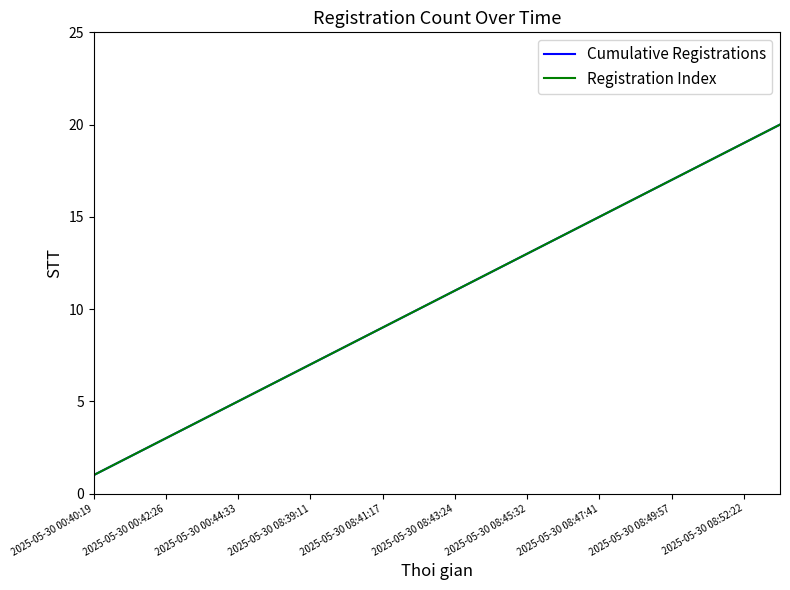

Reading right to left, what are all the values shown in this chart?

Cumulative Registrations: 20	19	18	17	16	15	14	13	12	11	10	9	8	7	6	5	4	3	2	1
Registration Index: 20	19	18	17	16	15	14	13	12	11	10	9	8	7	6	5	4	3	2	1